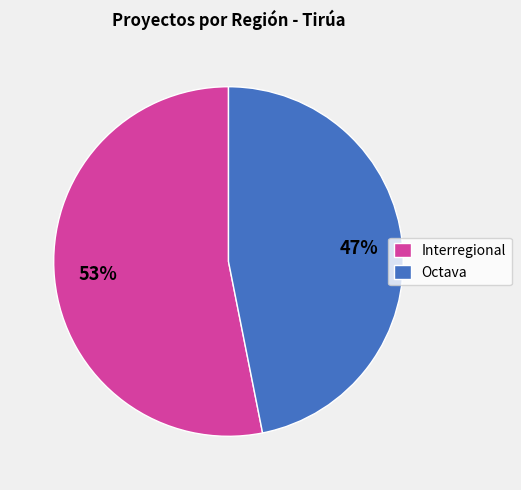

Which has a higher value, Octava or Interregional?

Interregional